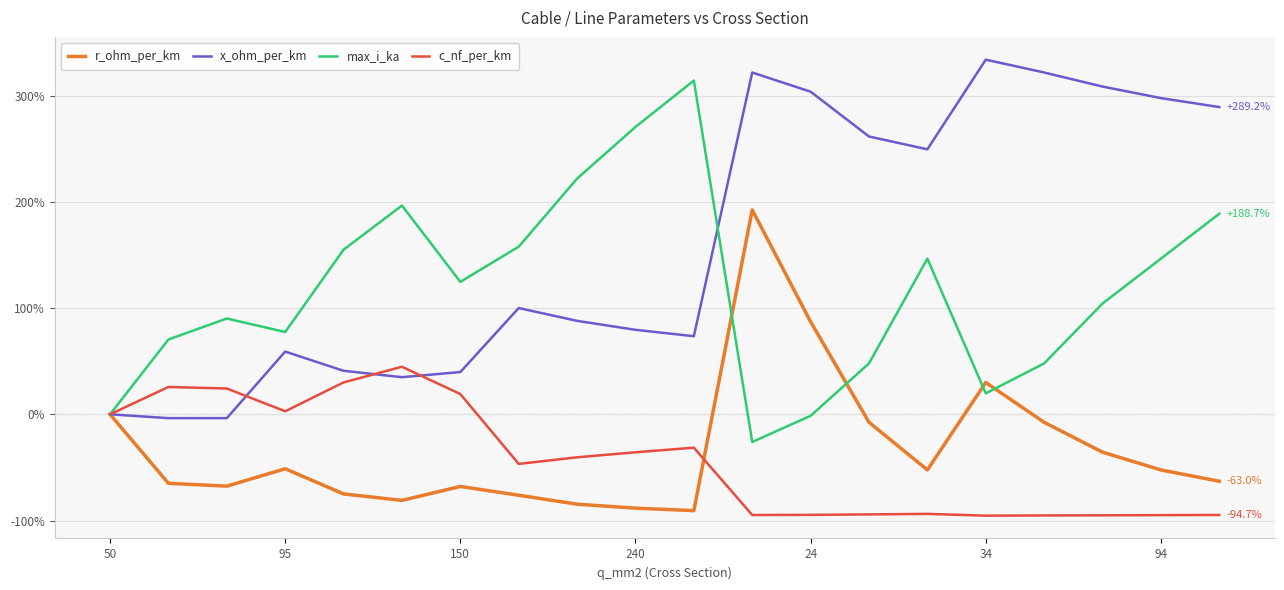

What is the highest value of the c_nf_per_km series?

44.8